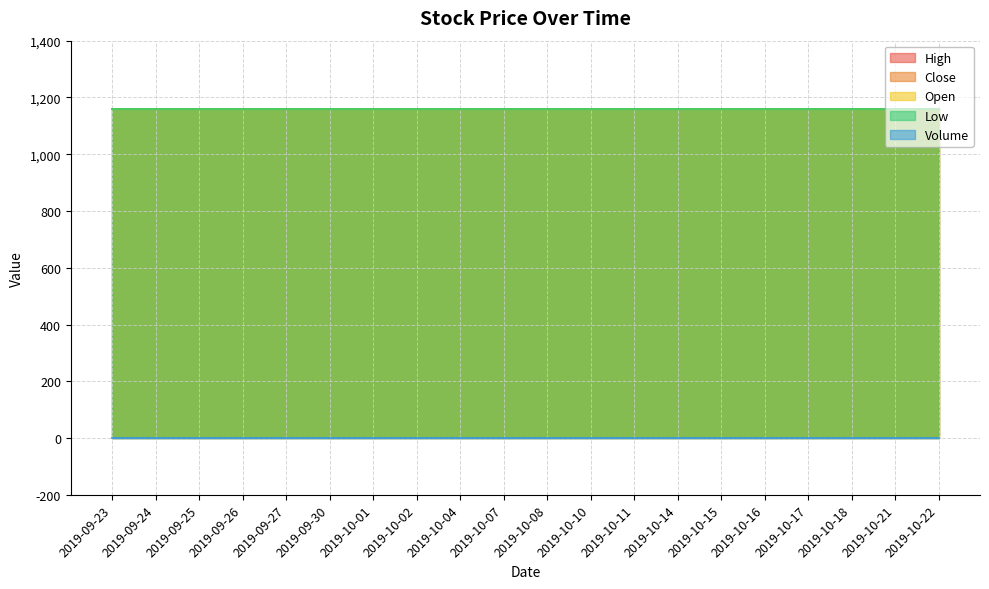

What is the total value across all series at 2019-09-23?

4640